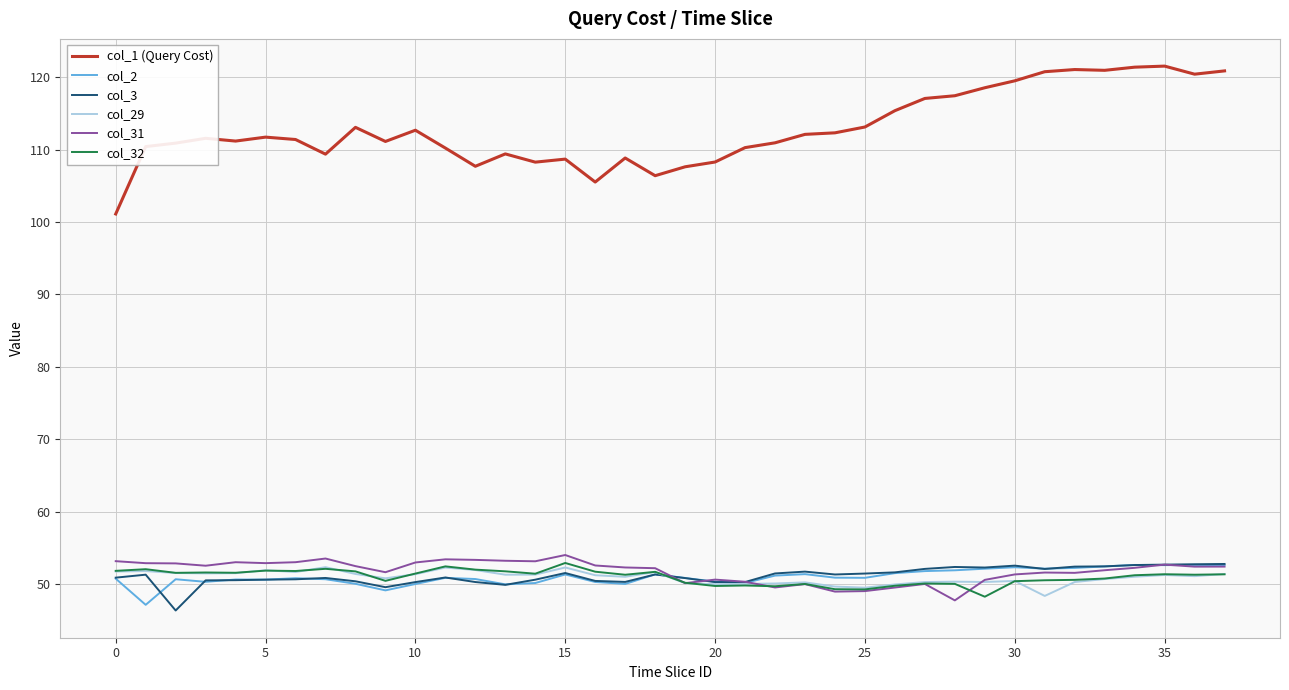

Is this an area chart (filled region under the line)?

No